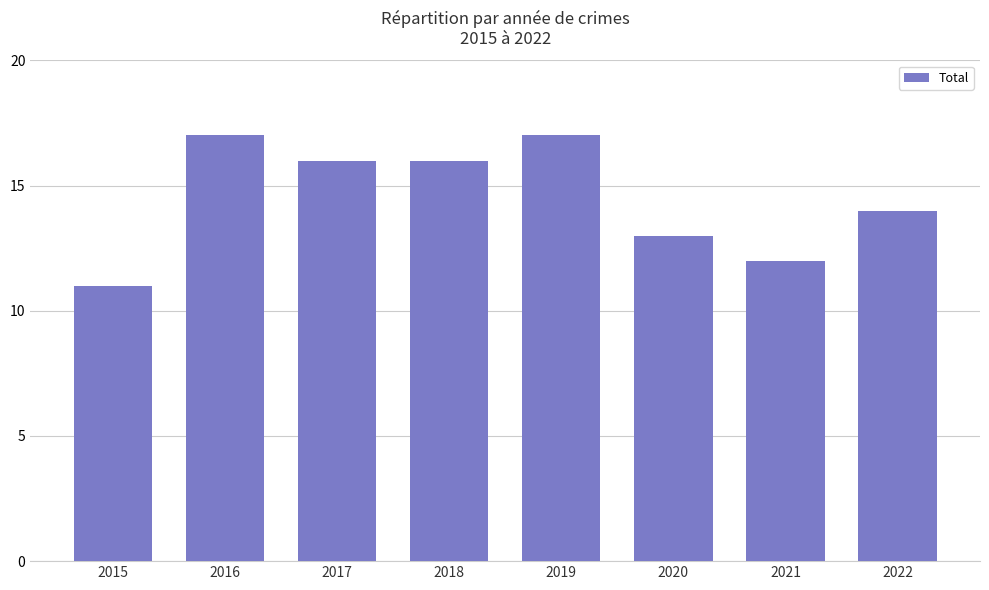

Reading left to right, what are all the values shown in this chart?

11	17	16	16	17	13	12	14